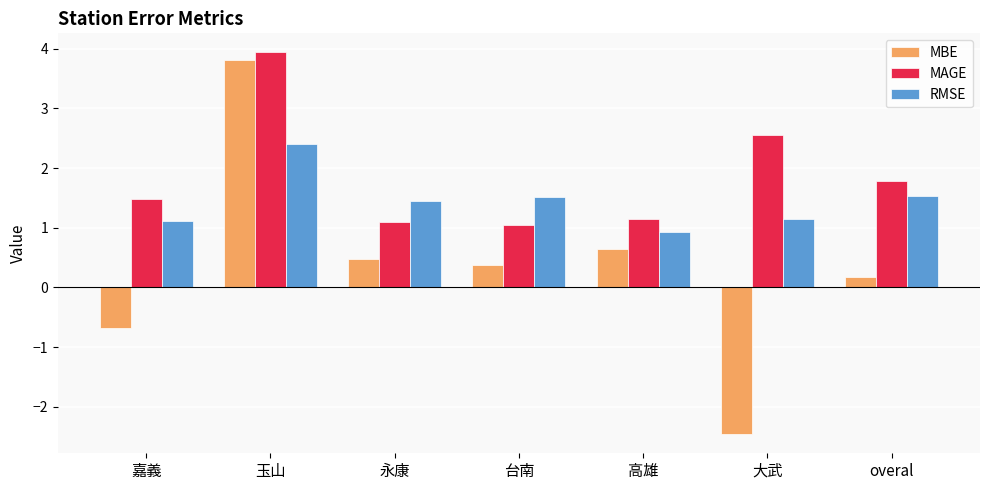

At which category does the chart reach its peak across all series?

玉山